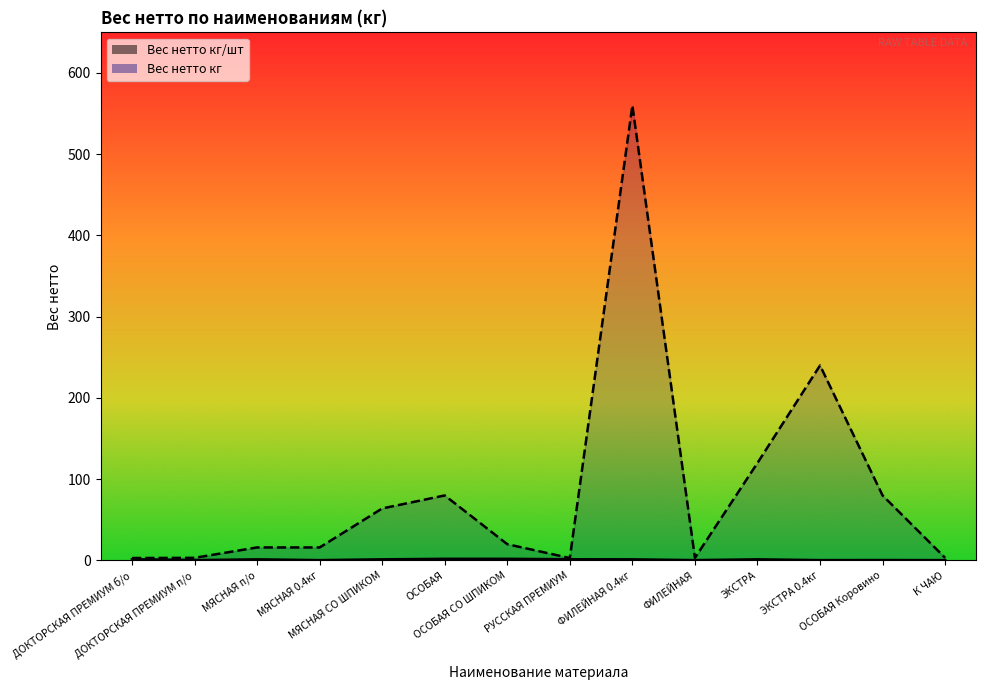

What are all the series names shown in the legend?

Вес нетто кг/шт, Вес нетто кг